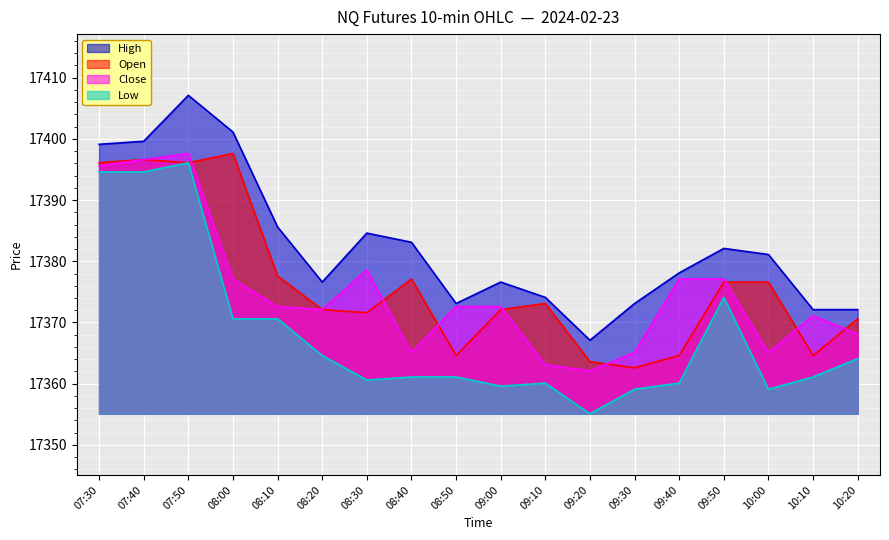

True or false: Close and Low intersect in this chart.

False